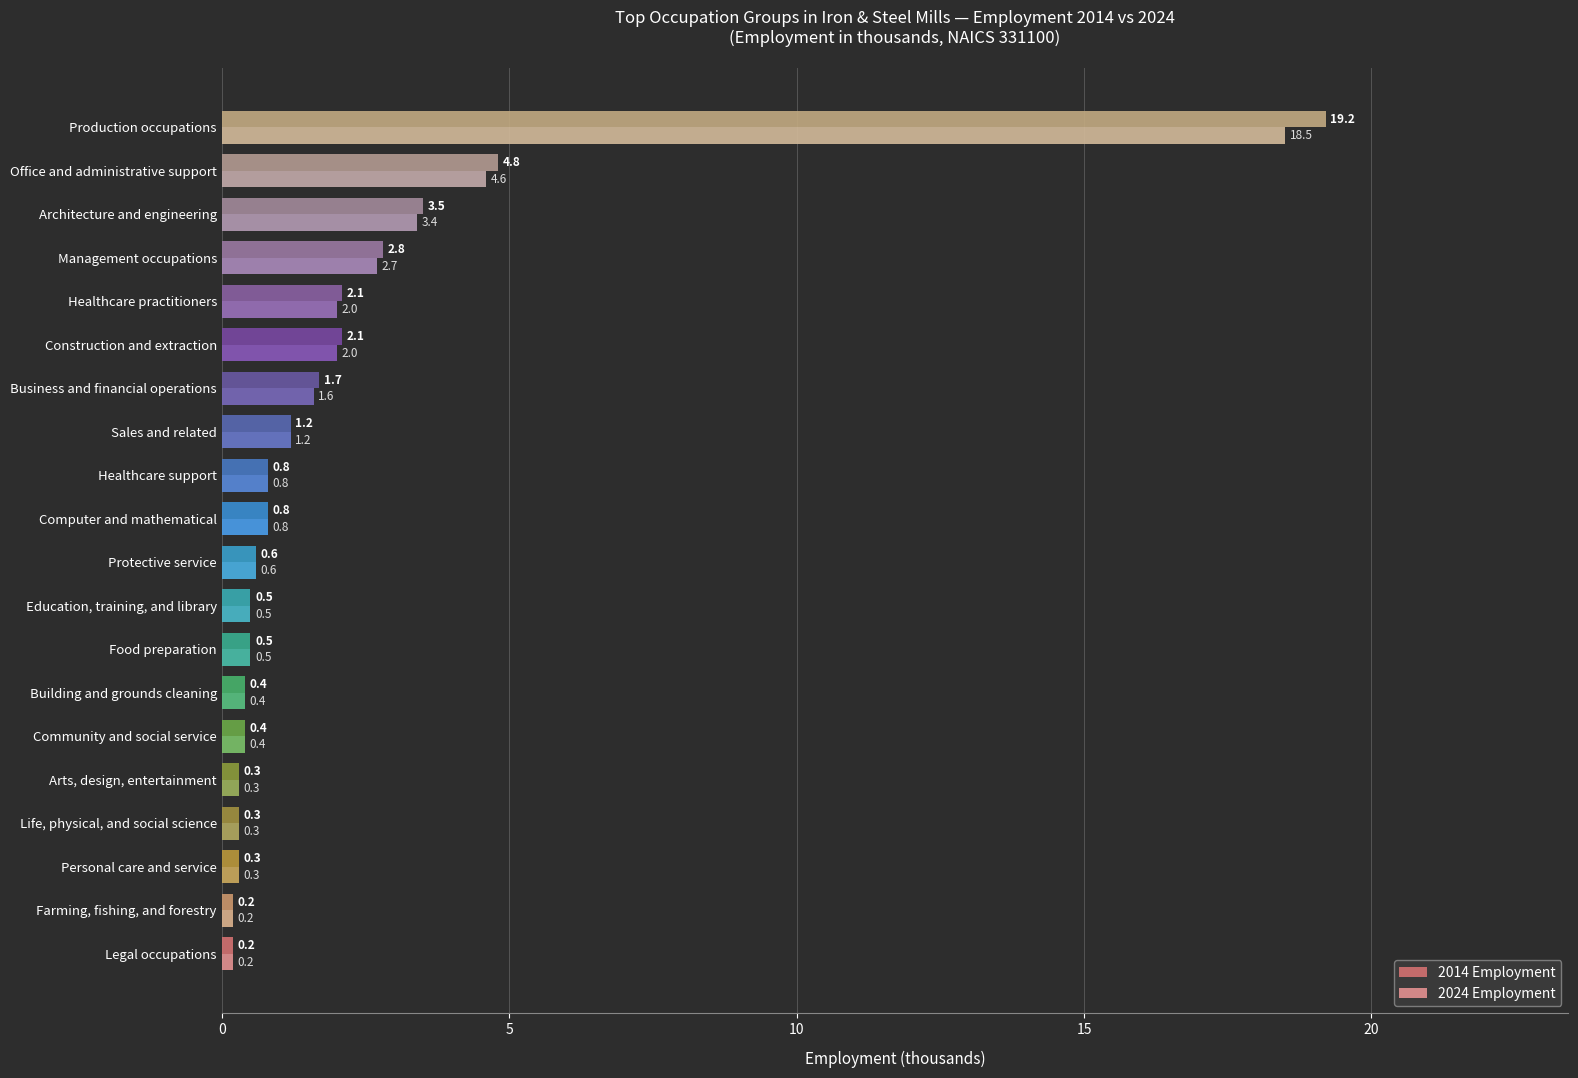

Is the value of 2024 Employment at Personal care and service greater than the value of 2014 Employment at Farming, fishing, and forestry?

Yes